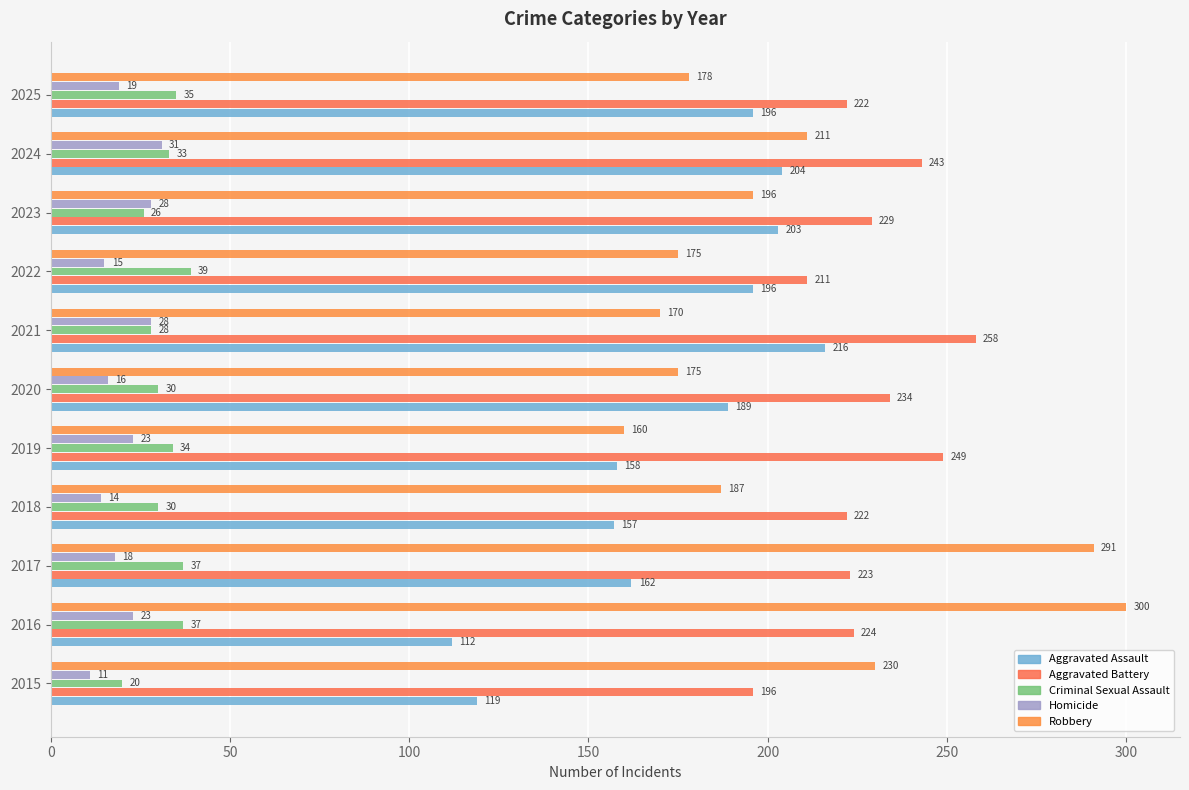

Reading left to right, what are all the values shown in this chart?

Aggravated Assault: 119	112	162	157	158	189	216	196	203	204	196
Aggravated Battery: 196	224	223	222	249	234	258	211	229	243	222
Criminal Sexual Assault: 20	37	37	30	34	30	28	39	26	33	35
Homicide: 11	23	18	14	23	16	28	15	28	31	19
Robbery: 230	300	291	187	160	175	170	175	196	211	178